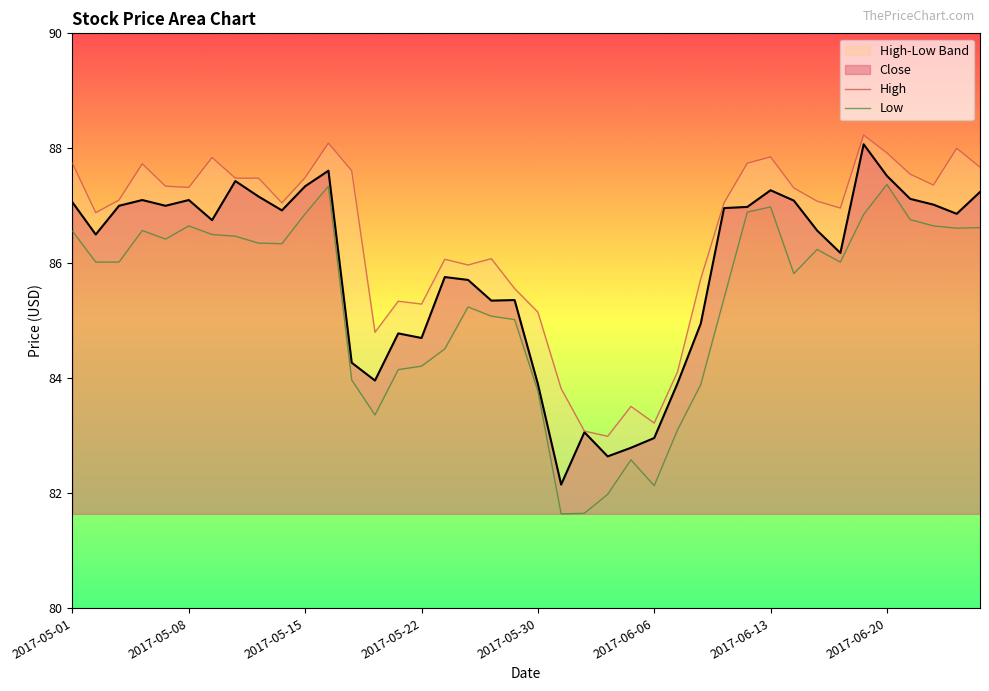

How many data points in Low are above 86?

22